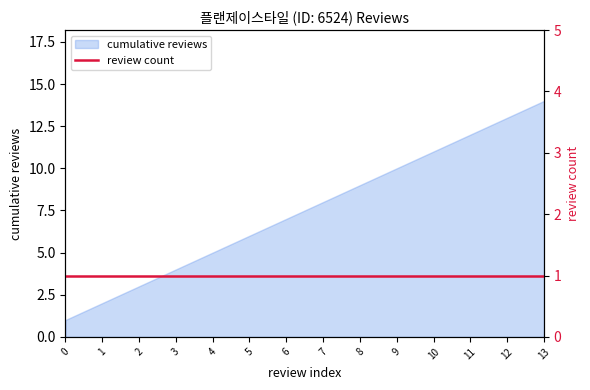

How many values are below 8?

7